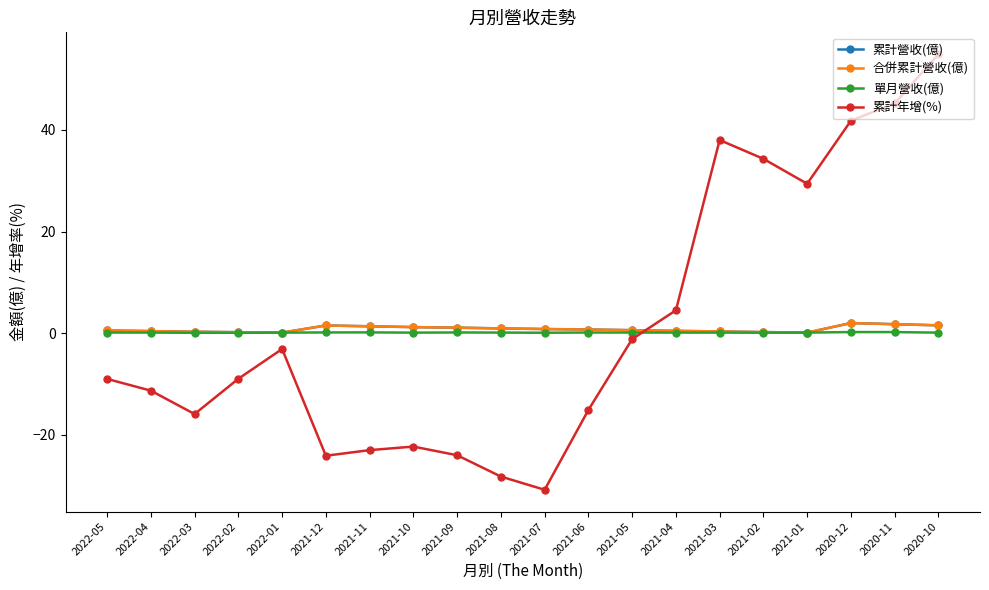

Which category has the lowest value across all series?

2021-07